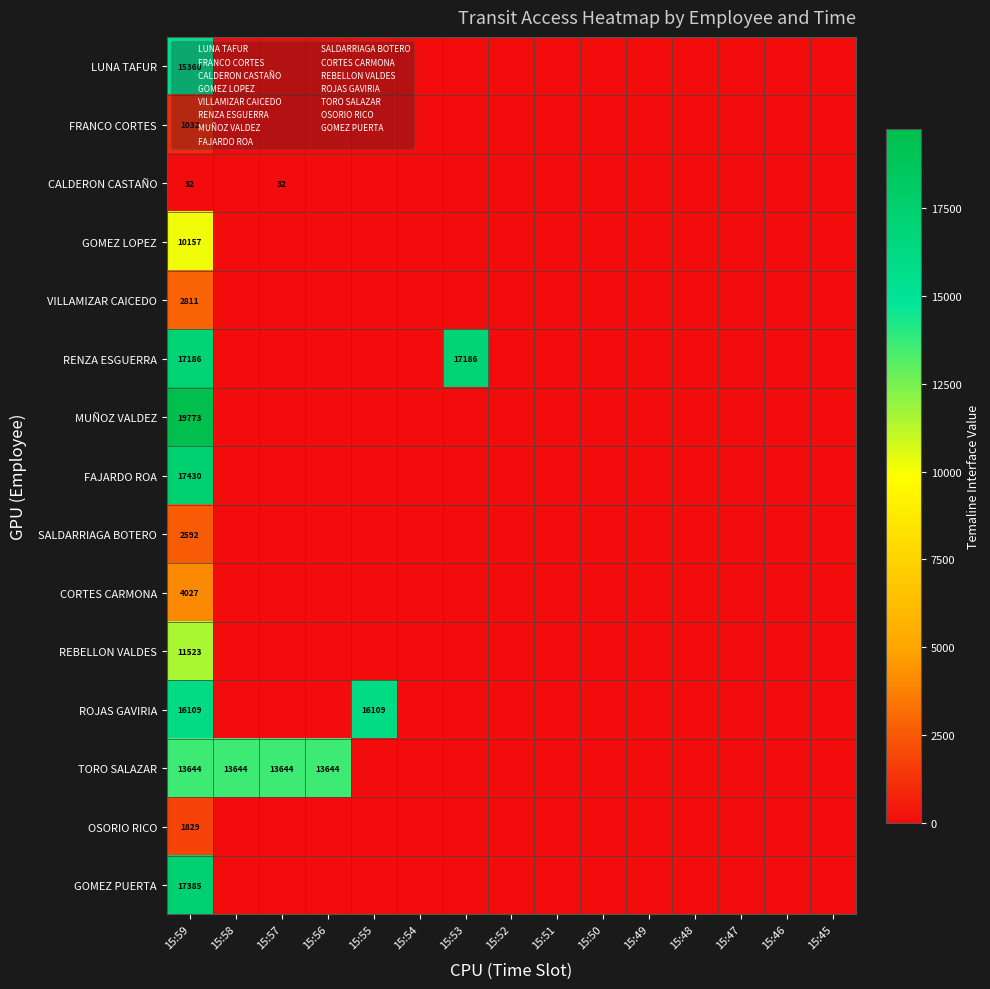

At 15:45, list the series in order from smallest to largest.

LUNA TAFUR, FRANCO CORTES, CALDERON CASTAÑO, GOMEZ LOPEZ, VILLAMIZAR CAICEDO, RENZA ESGUERRA, MUÑOZ VALDEZ, FAJARDO ROA, SALDARRIAGA BOTERO, CORTES CARMONA, REBELLON VALDES, ROJAS GAVIRIA, TORO SALAZAR, OSORIO RICO, GOMEZ PUERTA